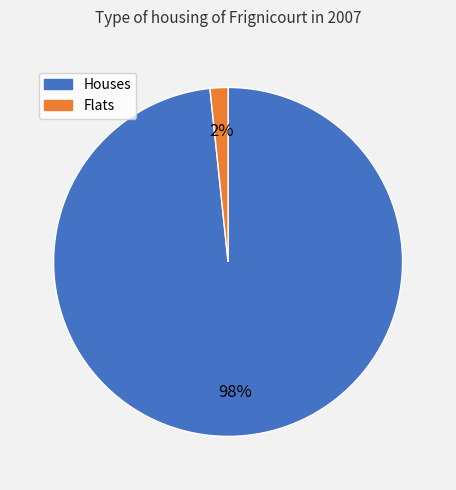

Is there a majority slice in this chart?

Yes